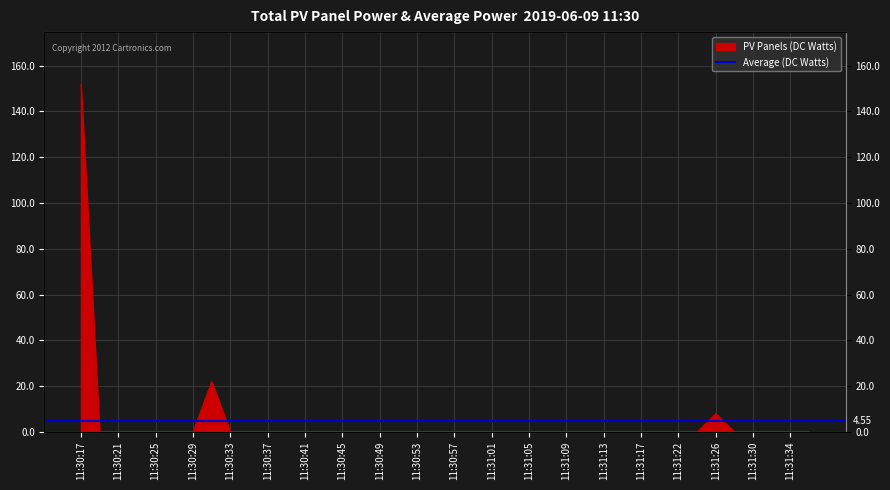

True or false: the data shows 8.0 at 11:31:26.

True